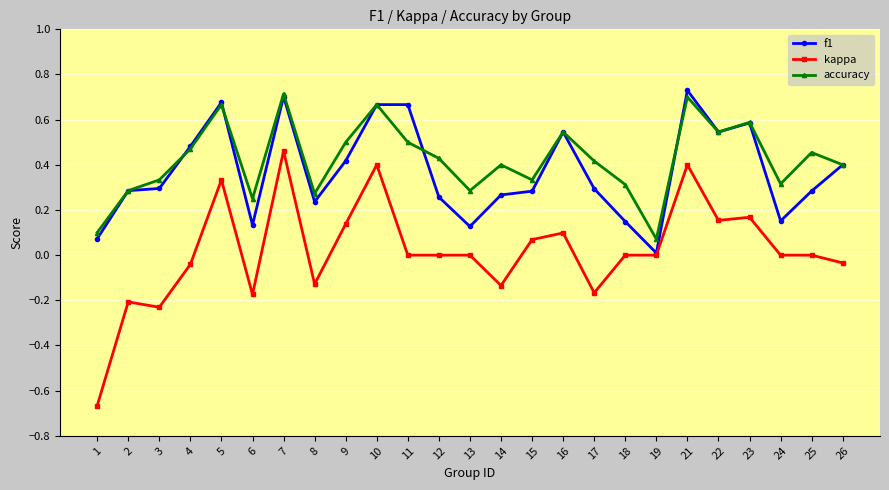

Which series changed the most between 10 and 18?

f1